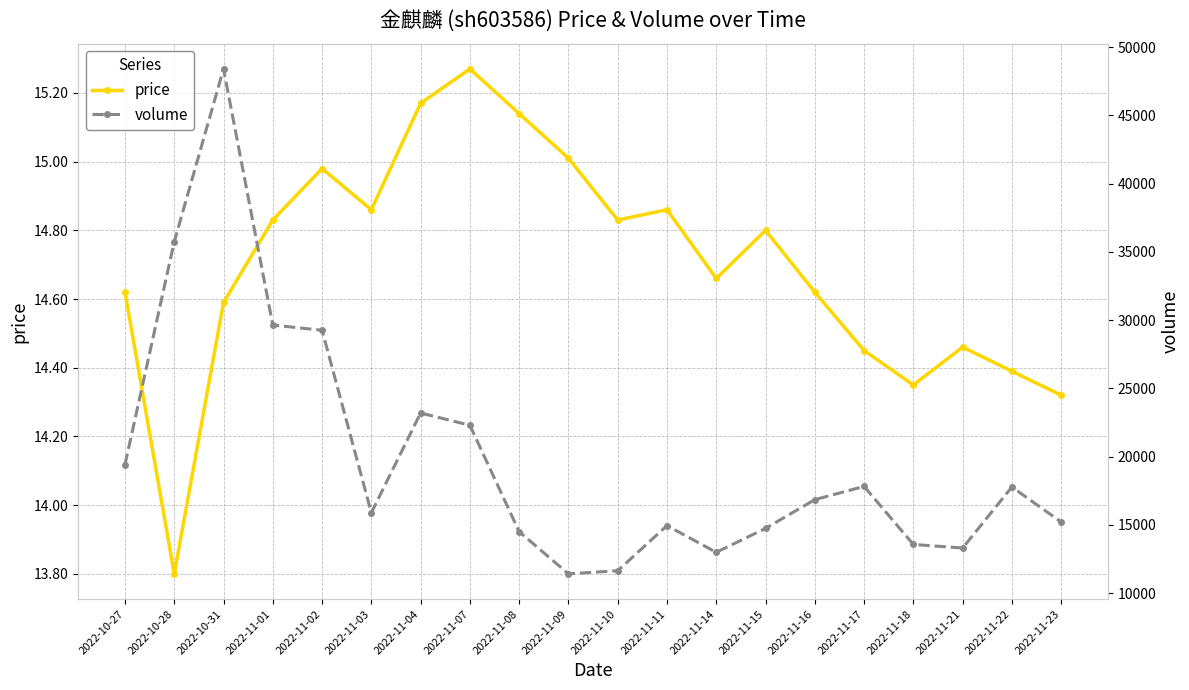

Reading left to right, extract all data points from this chart.

price: 14.6	13.8	14.6	14.8	15.0	14.9	15.2	15.3	15.1	15.0	14.8	14.9	14.7	14.8	14.6	14.4	14.3	14.5	14.4	14.3
volume: 19407.0	35740.0	48410.0	29638.0	29258.0	15880.0	23193.0	22296.0	14498.0	11407.0	11633.0	14943.0	12984.0	14734.0	16845.0	17813.0	13560.0	13299.0	17770.0	15209.0